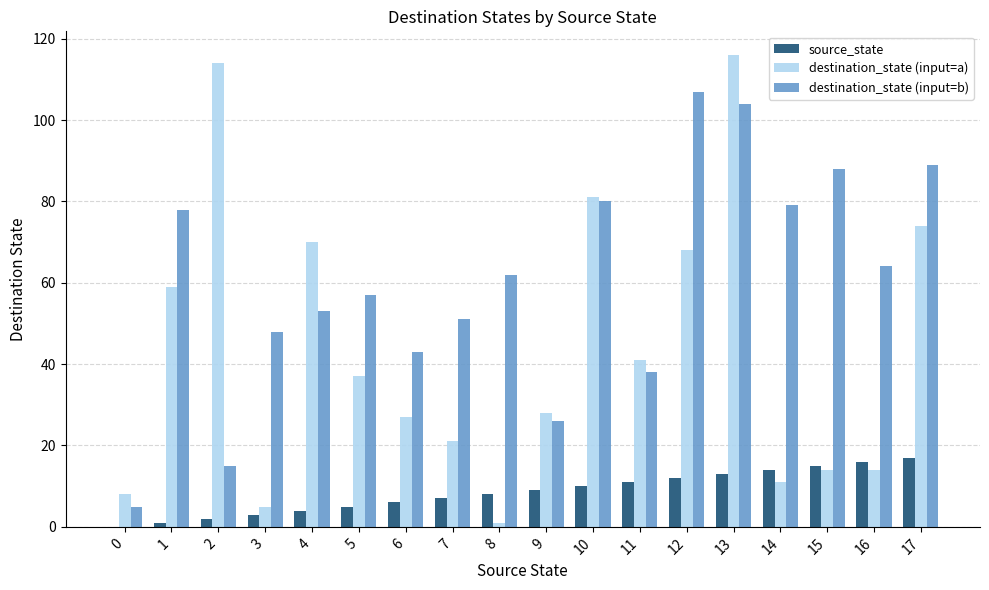

What is the sum of all destination_state (input=b) values?

1087